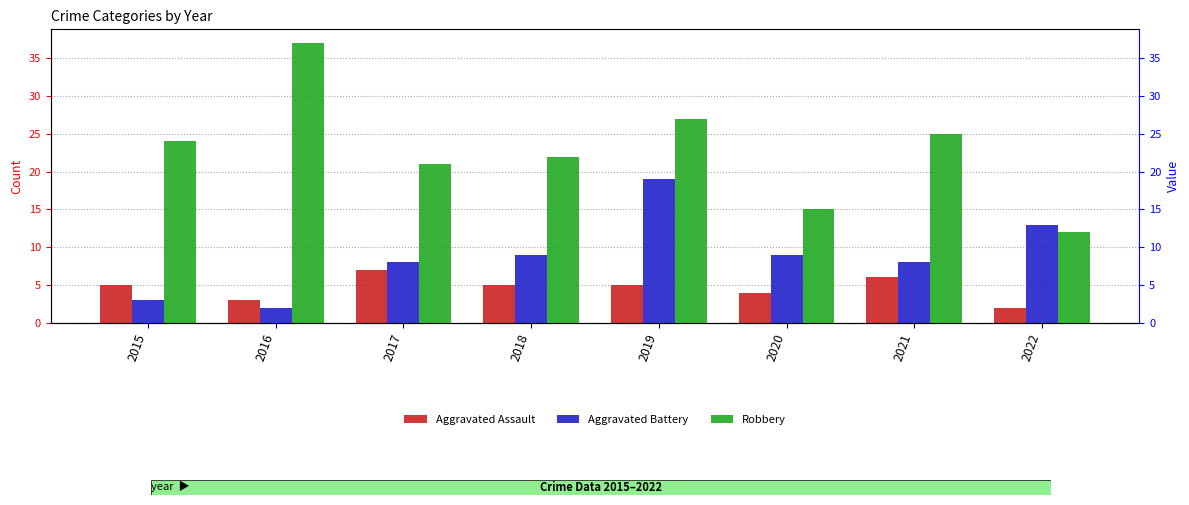

What are all the series names shown in the legend?

Aggravated Assault, Aggravated Battery, Robbery